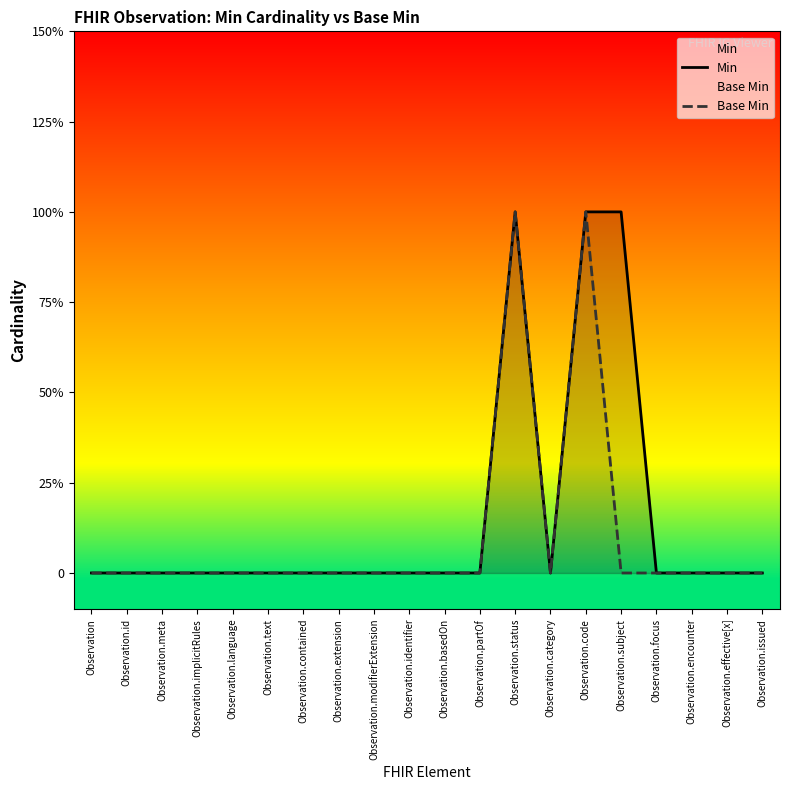

How many values in Base Min are above zero?

2